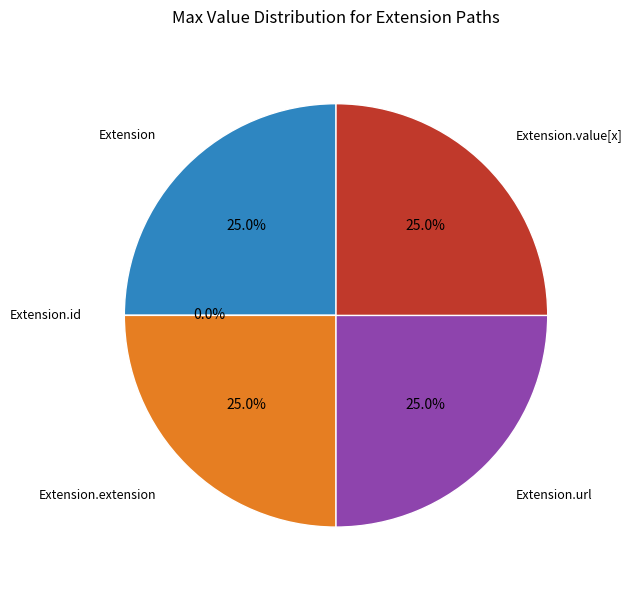

Is Extension.url the majority of the pie?

No